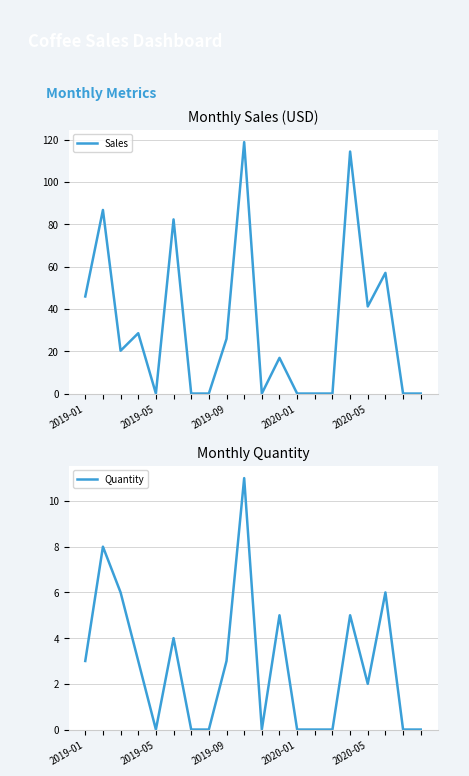

What are all the series names shown in the legend?

Sales, Quantity